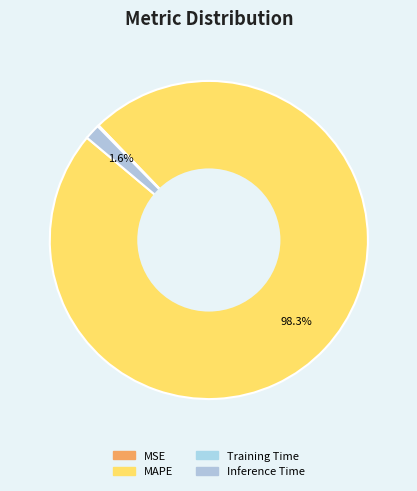

Which slice is the largest?

MAPE